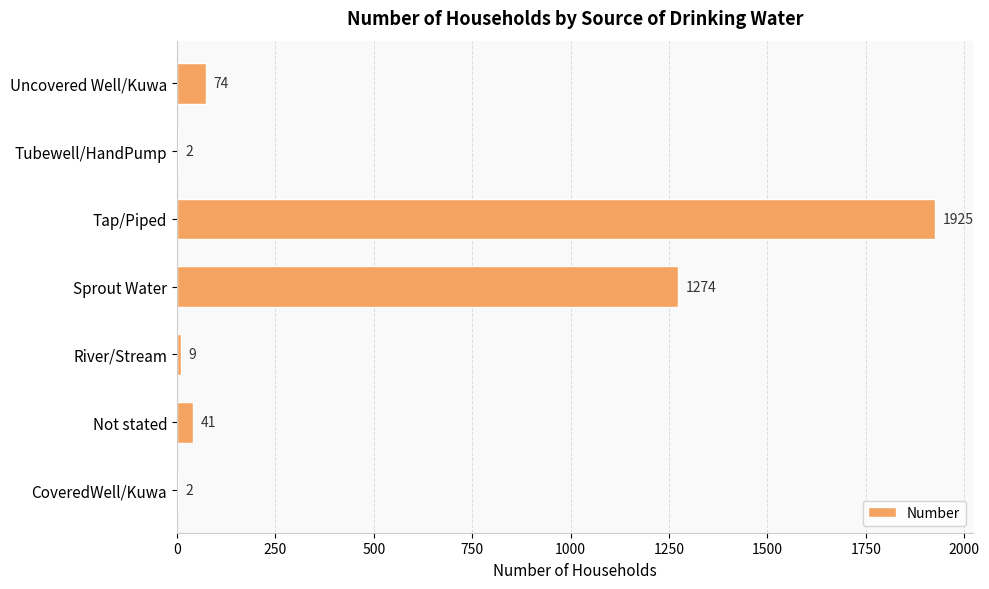

What is the ratio of the value at Tubewell/HandPump to the value at CoveredWell/Kuwa?

1.0